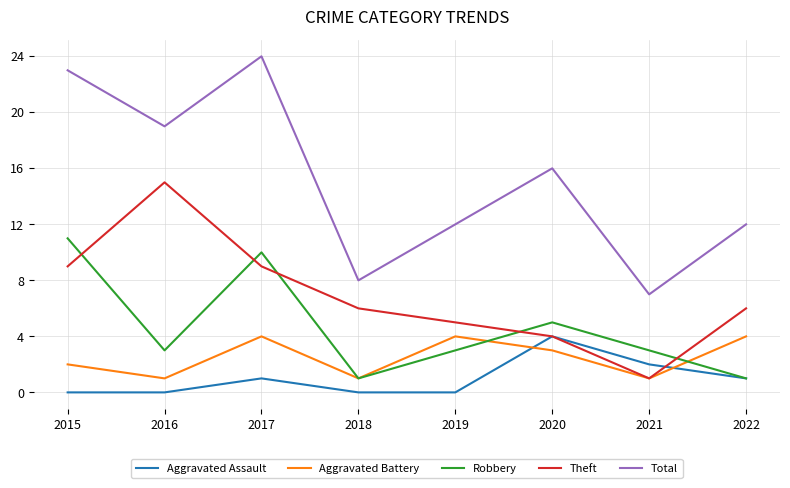

True or false: Theft has a value of 15 at 2016.

True